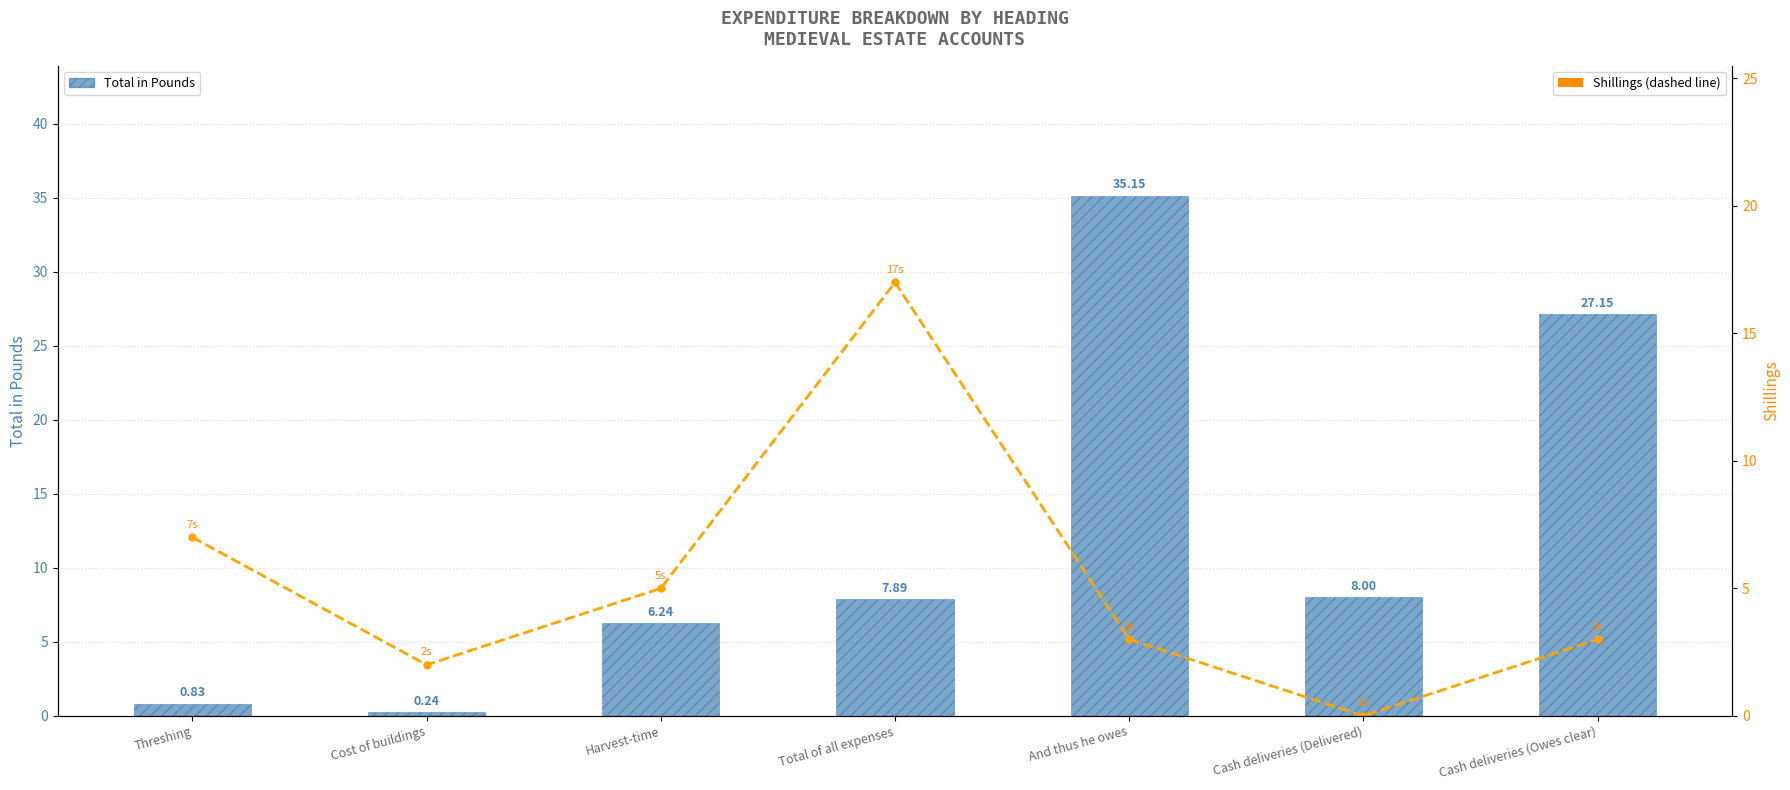

At which label does Shillings first exceed 3?

Threshing